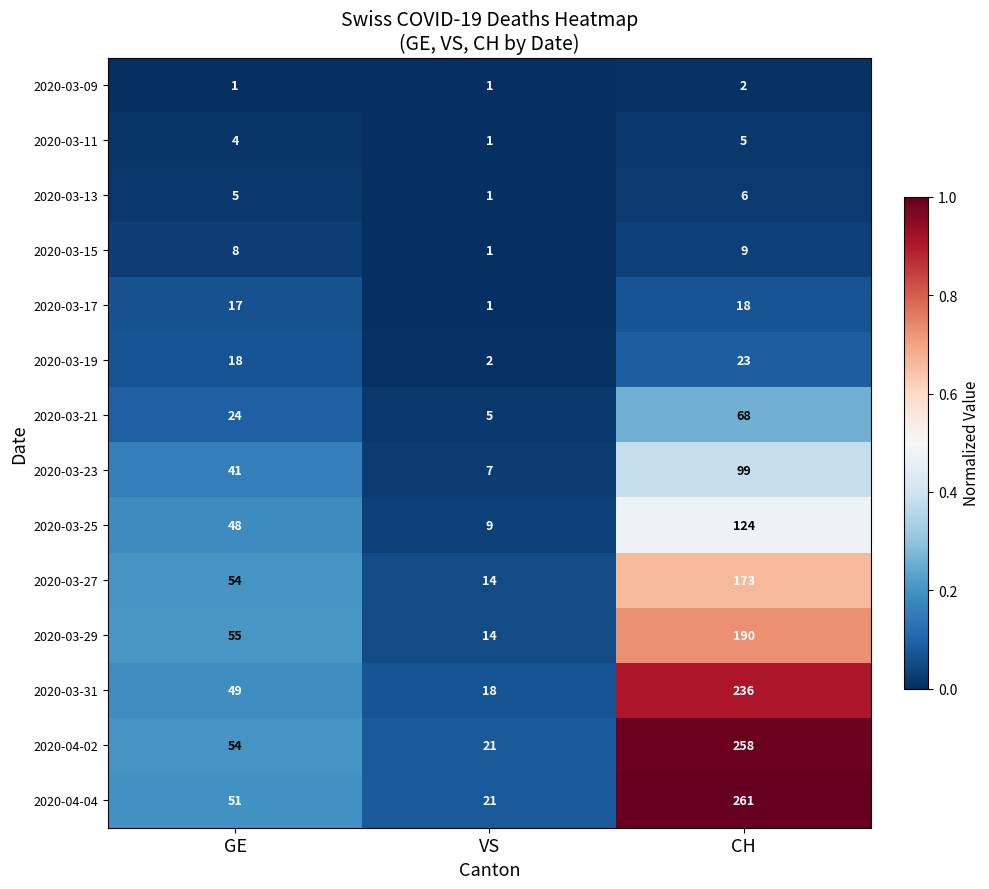

What is the difference between the highest and lowest values at GE?

54